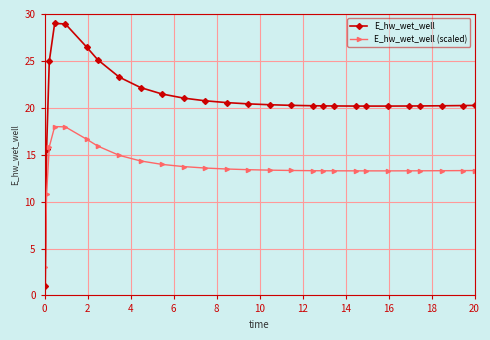

What is the difference between the maximum and minimum values in the E_hw_wet_well series?

28.0